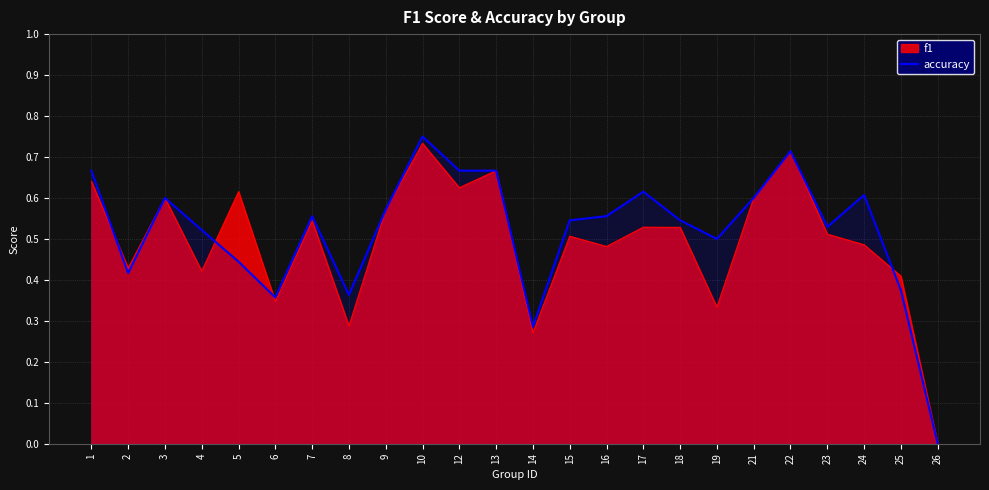

At which category does the data reach its first local peak?

3